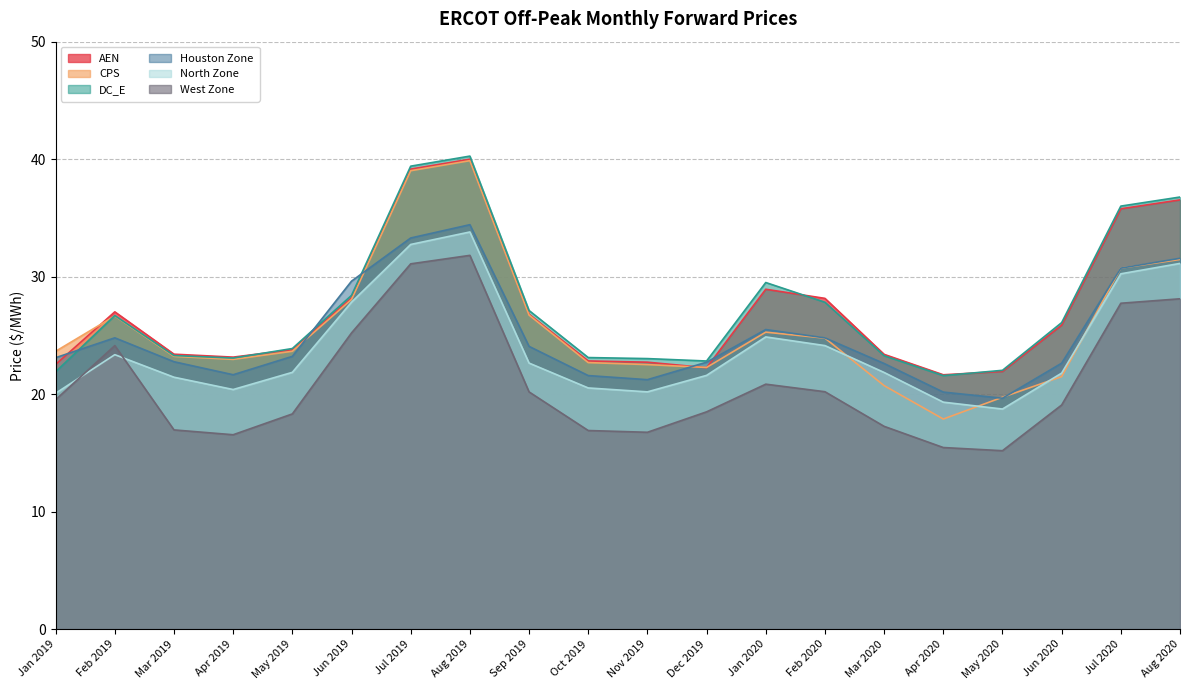

What are all the series names shown in the legend?

AEN, CPS, DC_E, Houston Zone, North Zone, West Zone